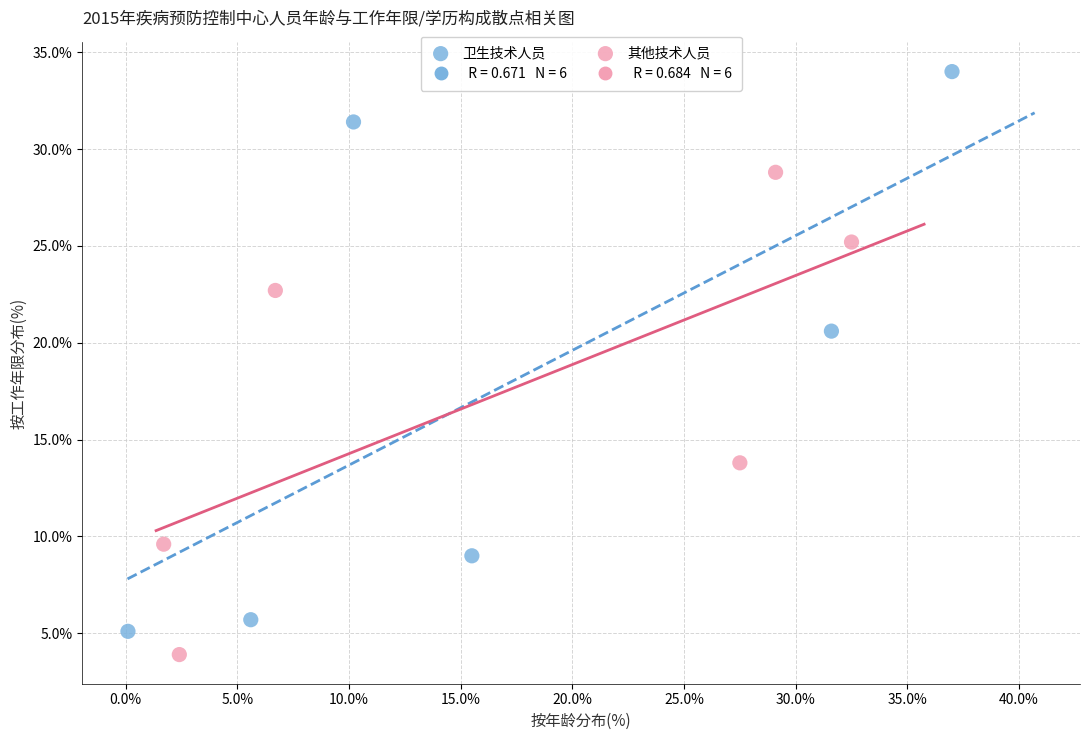

Which series reaches the maximum Y coordinate?

卫生技术人员